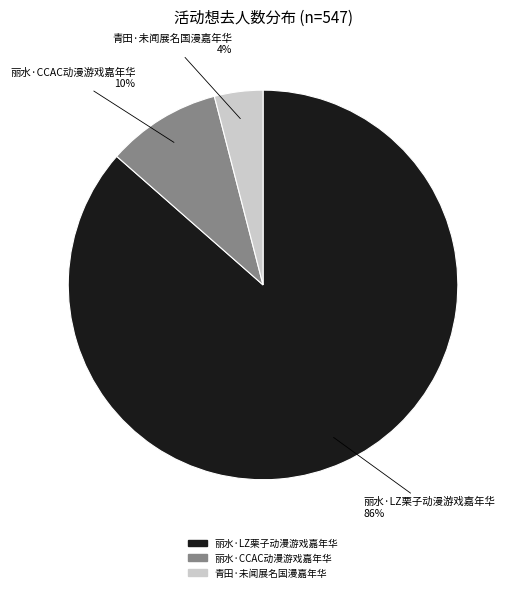

How many segments does this pie chart have?

3